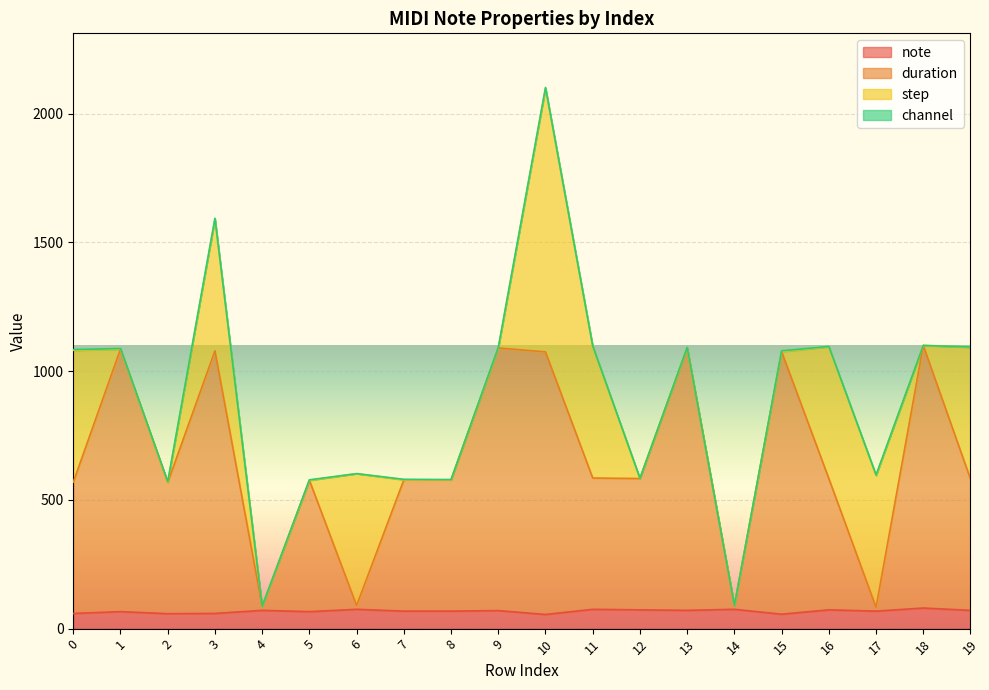

What is the minimum value for note?

55